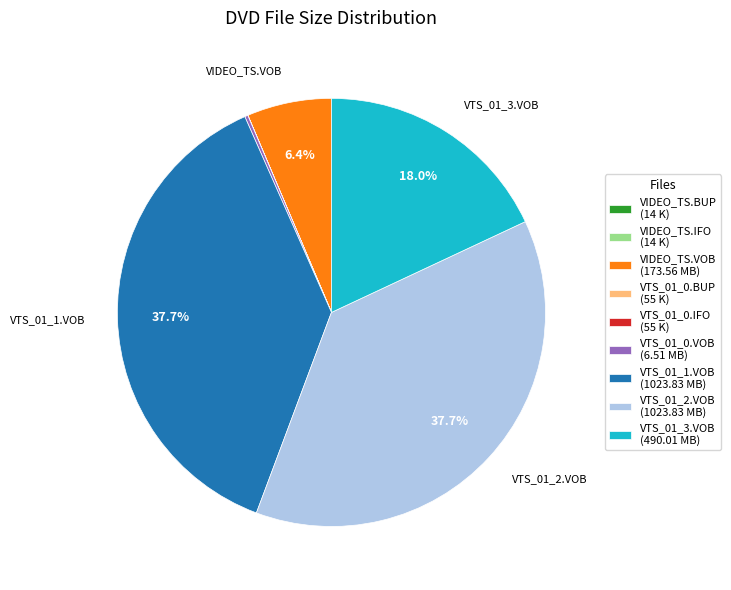

Approximately how many times larger is the value at VTS_01_3.VOB (490.01 MB) compared to VIDEO_TS.VOB (173.56 MB)?

2.8